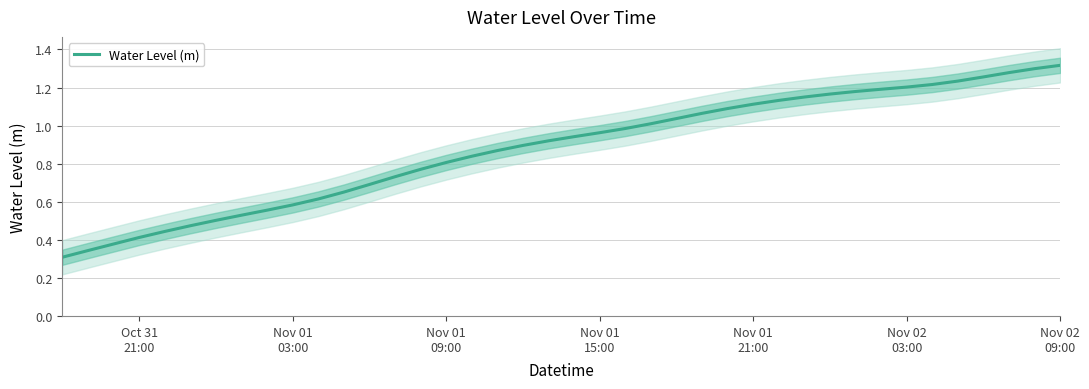

Does the chart display data point markers on the line(s)?

No